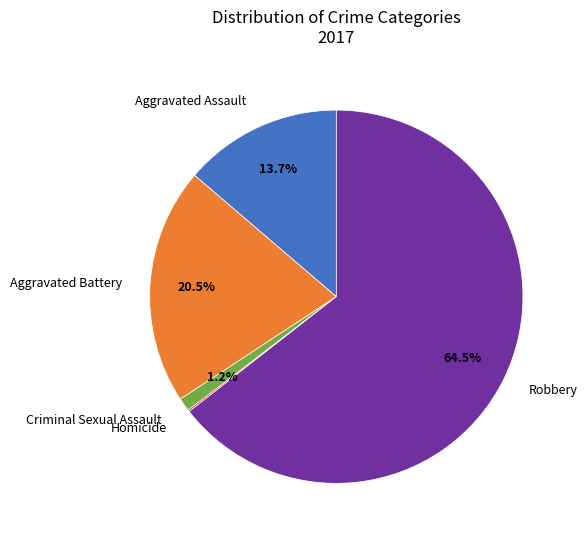

Is there any slice that represents more than half of the pie?

Yes